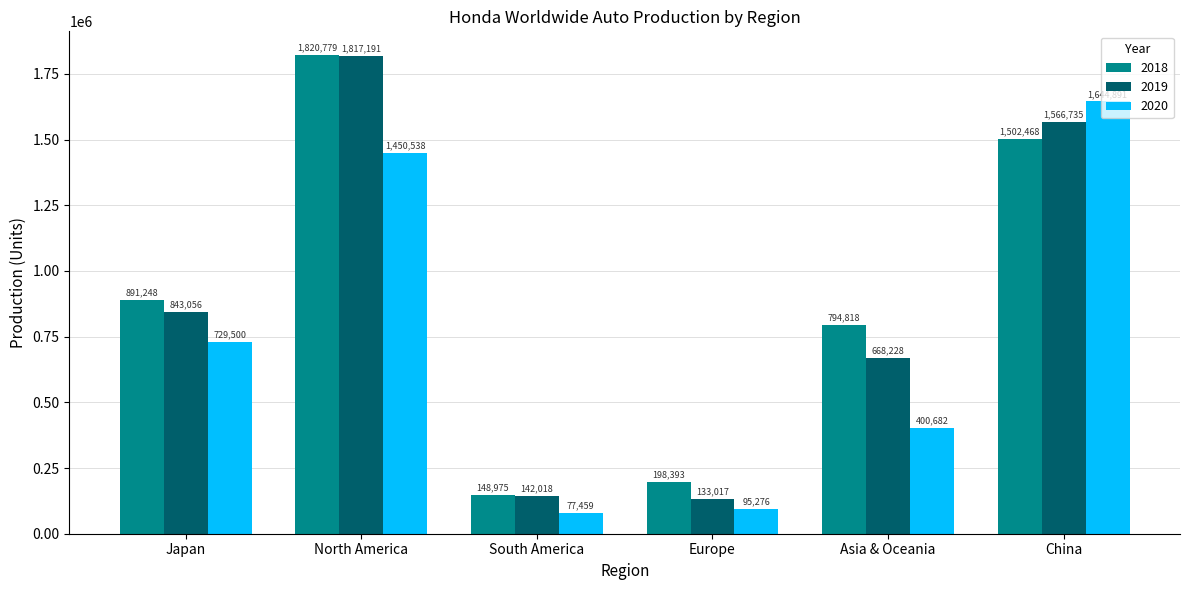

What is the spread (max minus min) of values at Japan?

161748